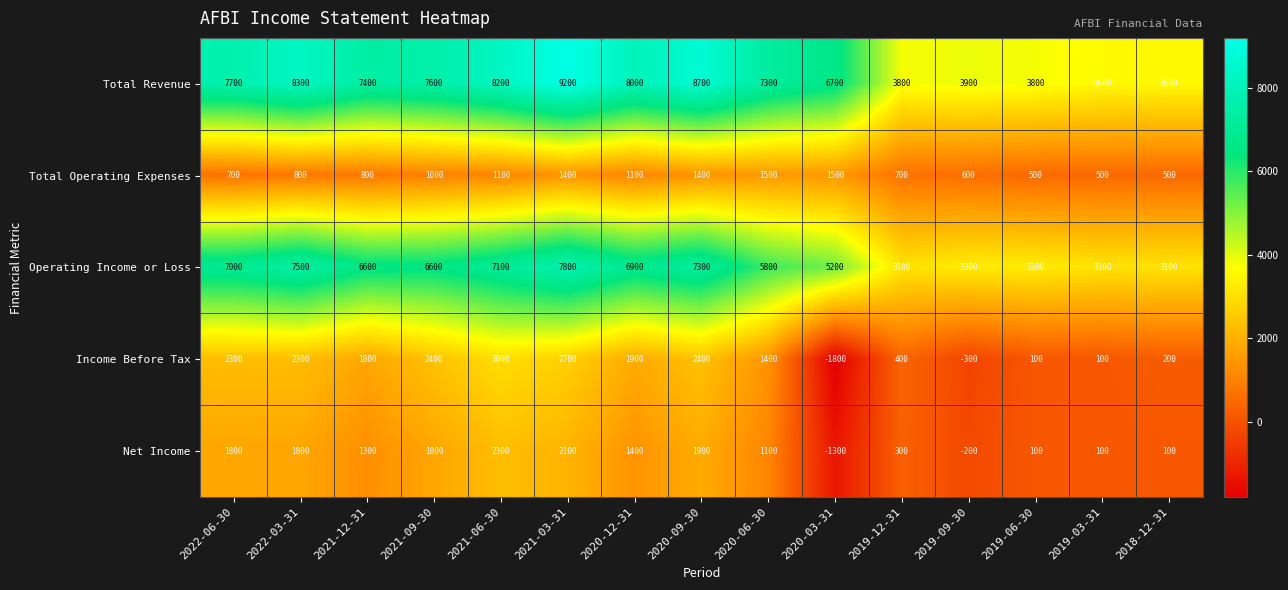

How many data points does each series have?

15